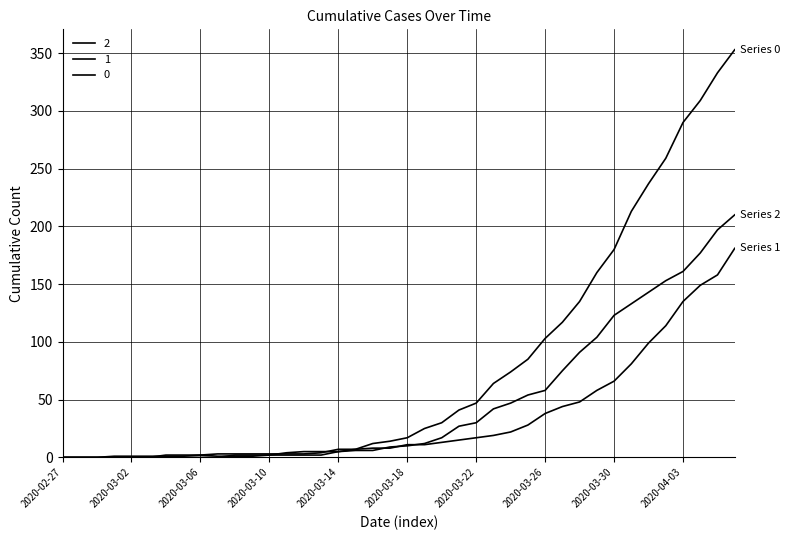

How many lines are shown in the chart?

3